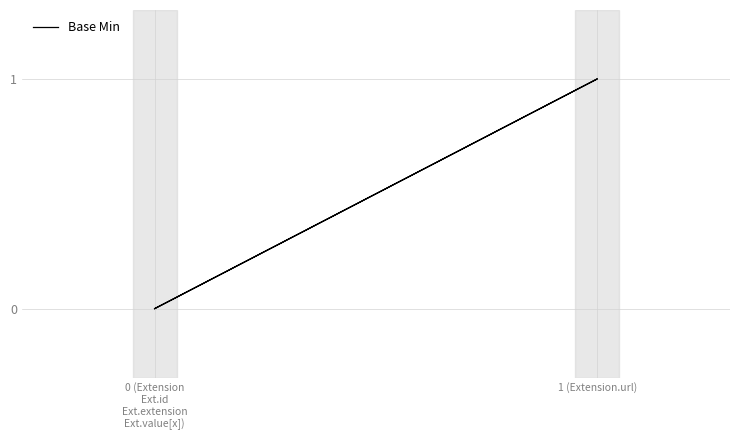

The chart shows a value of 0 at 0 (Extension Ext.id Ext.extension Ext.value[x]). True or false?

False